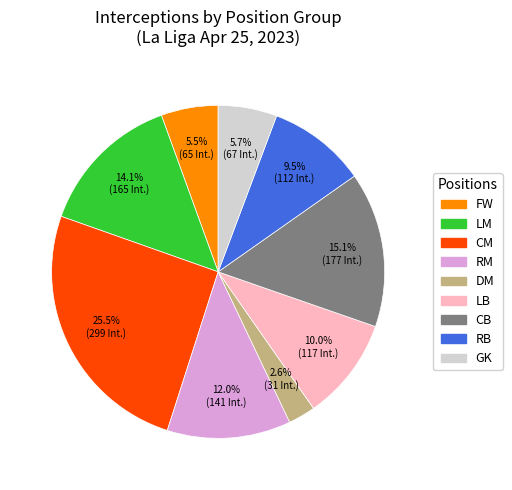

How many slices are in this pie chart?

9